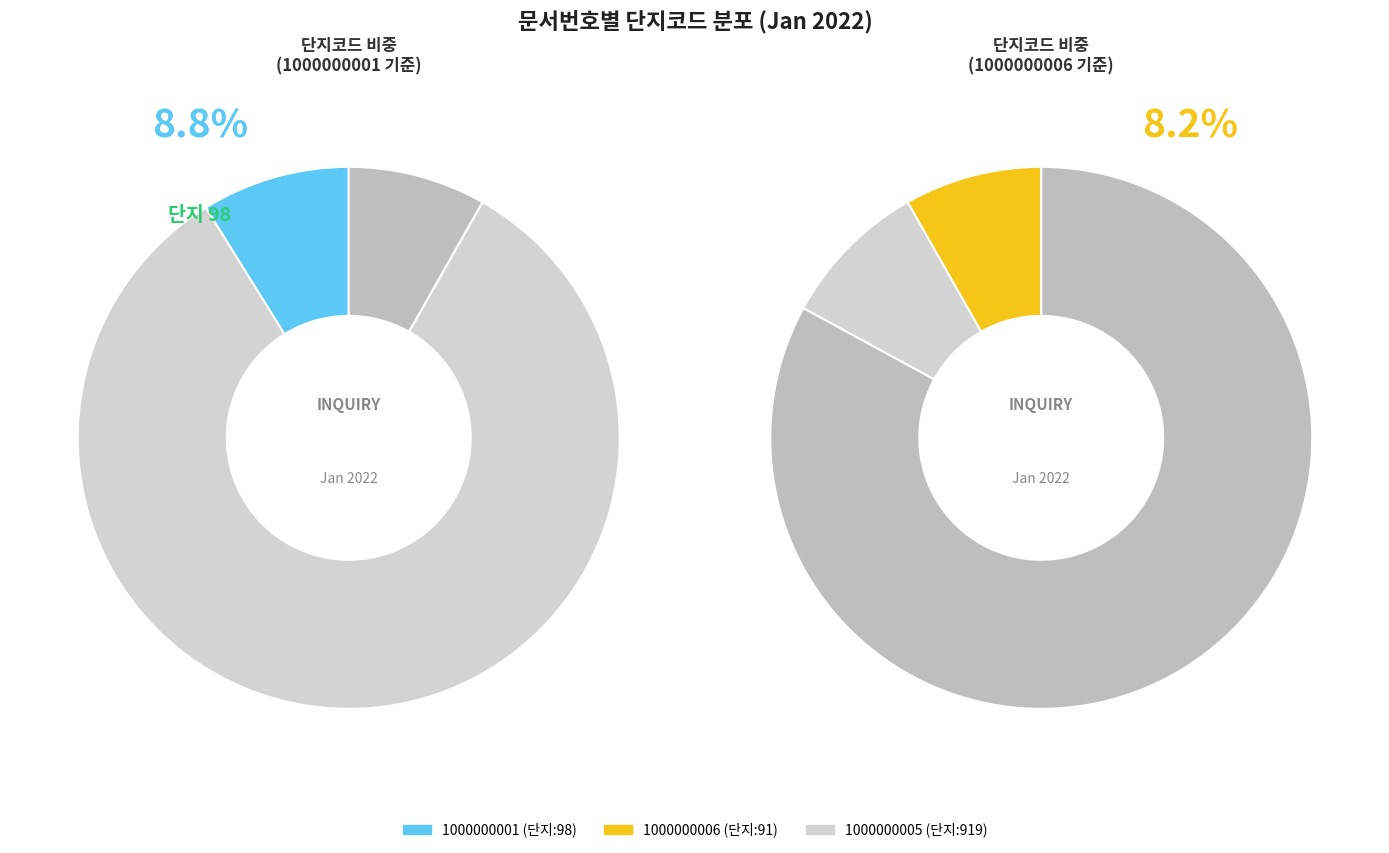

How many slices are in this pie chart?

3